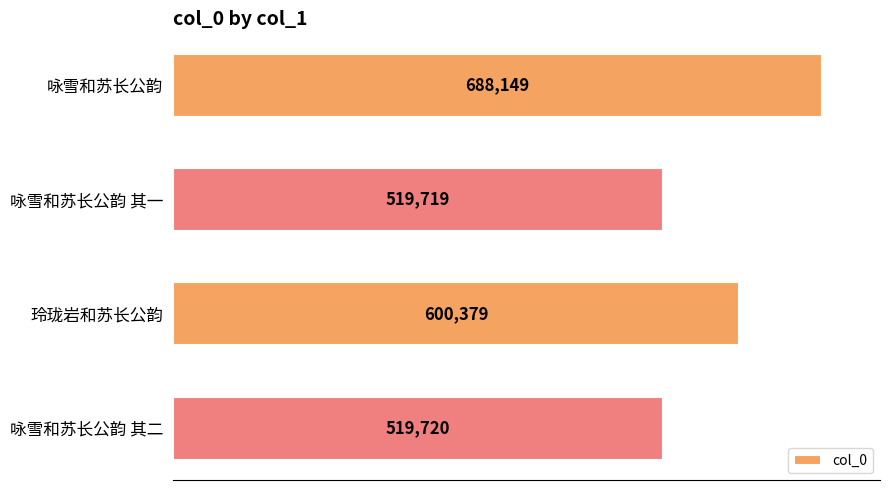

What is the difference between the maximum and minimum values?

168430